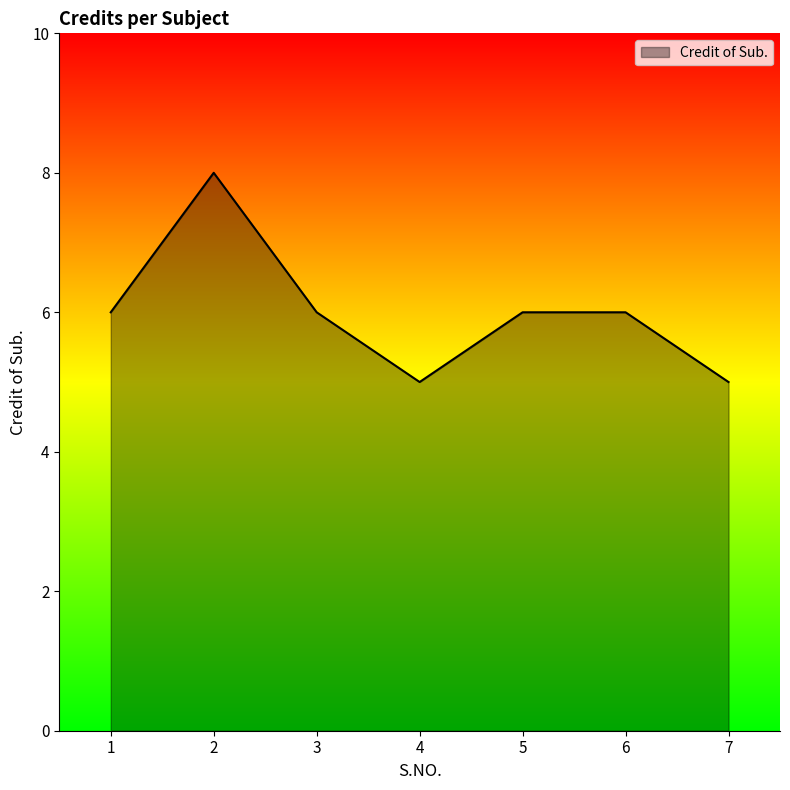

Reading right to left, what are all the values shown in this chart?

5	6	6	5	6	8	6